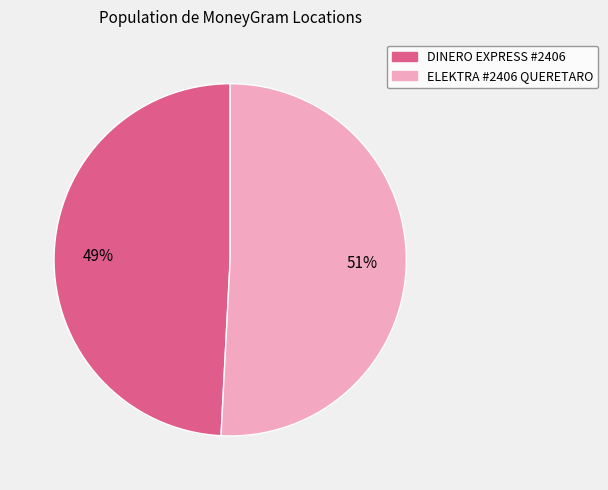

What is the majority slice?

ELEKTRA #2406 QUERETARO